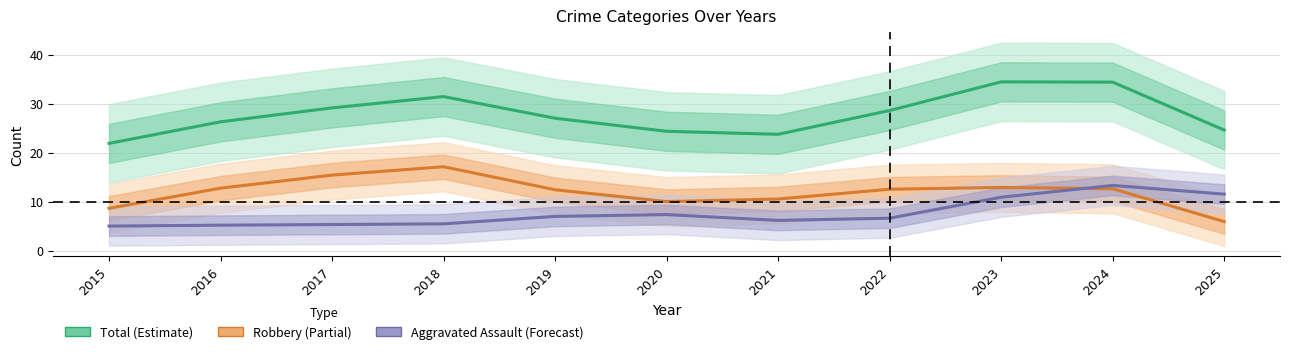

The Aggravated Assault (Forecast) series shows 10.9 at 2023. True or false?

True